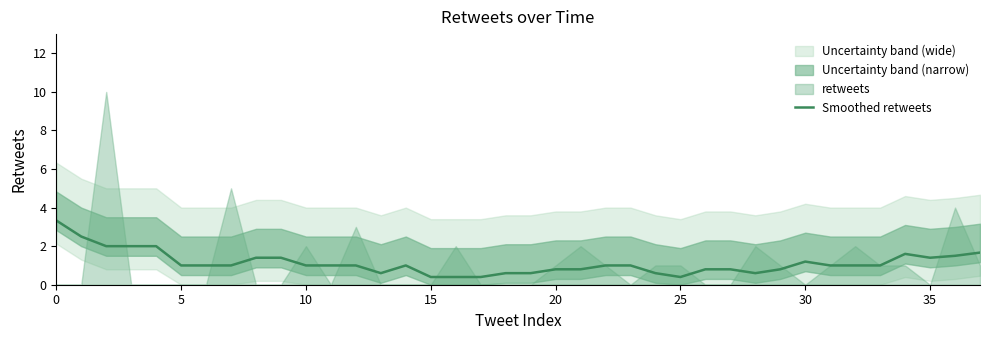

What is the label of the 16th point from the right?

22